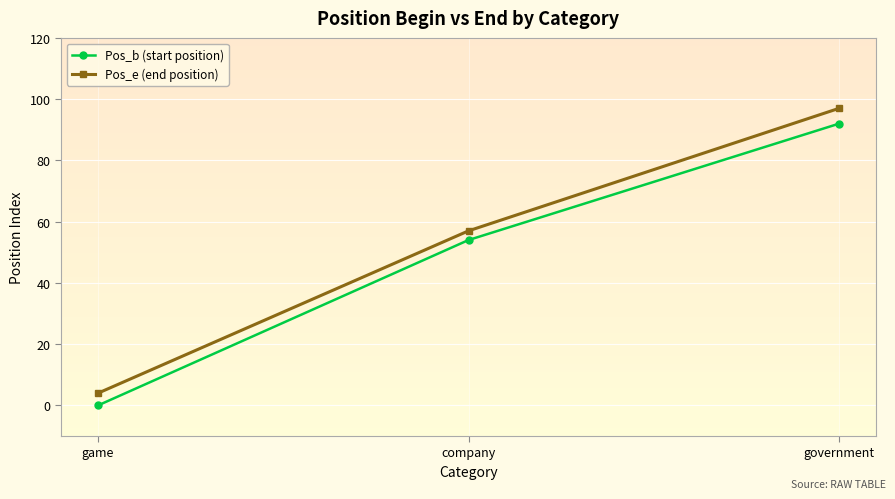

What is the label of the 3rd point from the right?

game